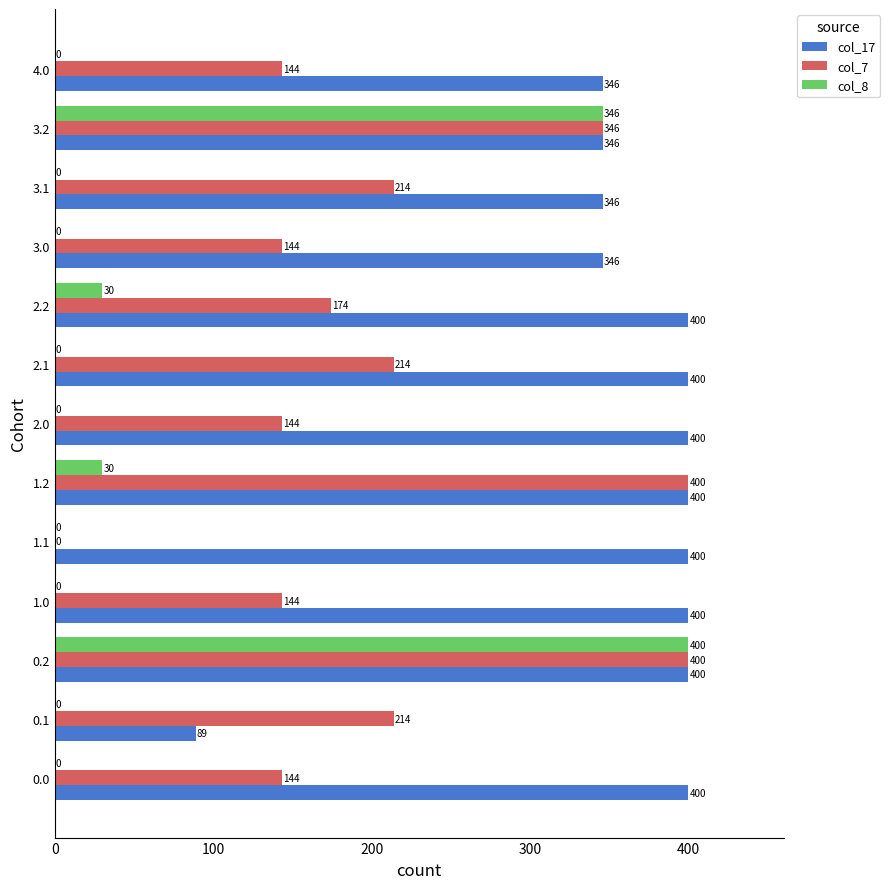

Which series has the largest total across all categories?

col_17